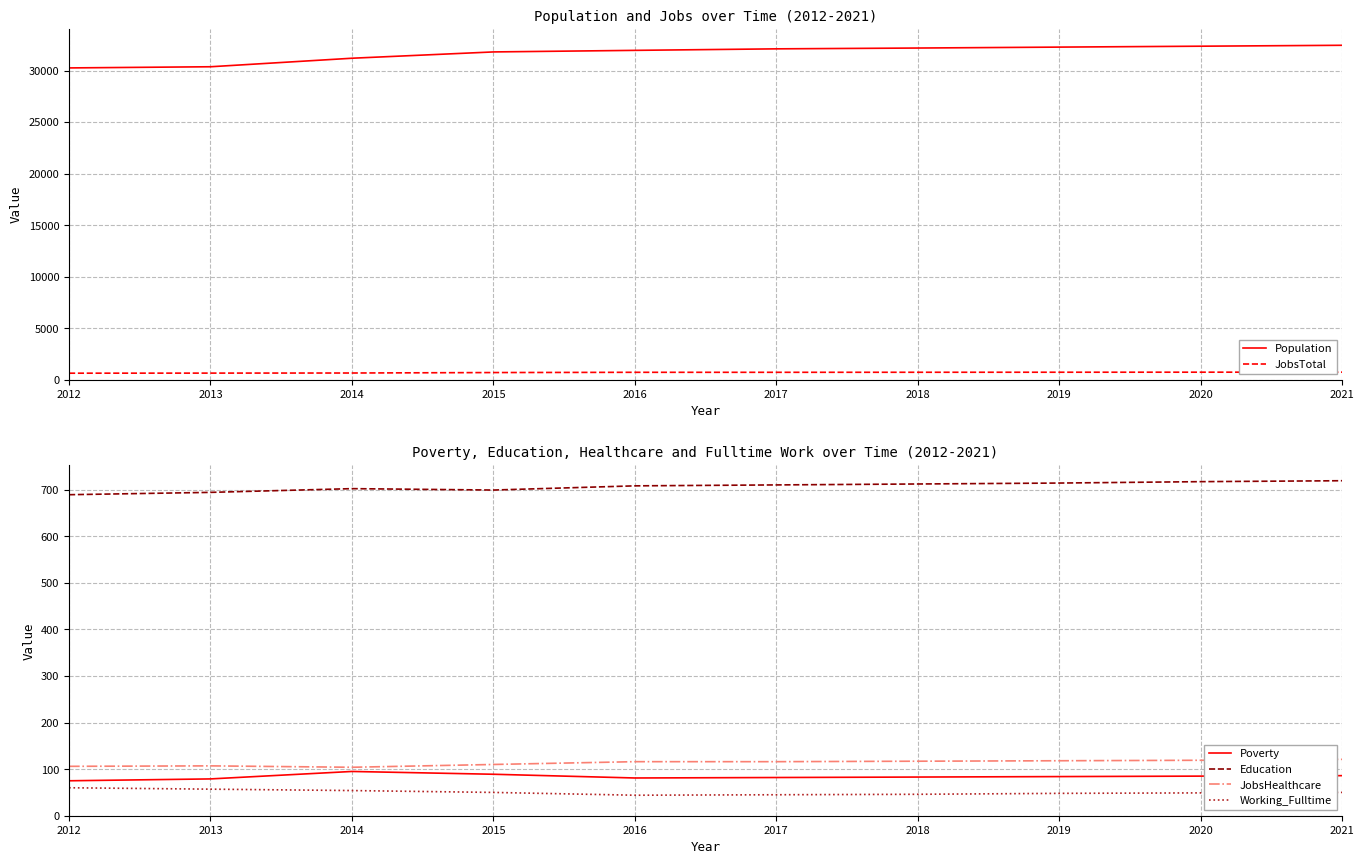

Reading right to left, list all the values displayed in this chart.

Population: 2021=32450	2020=32361	2019=32273	2018=32183	2017=32104	2016=31957	2015=31805	2014=31193	2013=30366	2012=30253
JobsTotal: 2021=724	2020=721	2019=717	2018=713	2017=709	2016=709	2015=685	2014=641	2013=631	2012=623
Poverty: 2021=86	2020=85	2019=84	2018=83	2017=82	2016=81	2015=89	2014=95	2013=79	2012=75
Education: 2021=719	2020=717	2019=714	2018=712	2017=710	2016=708	2015=699	2014=702	2013=694	2012=689
JobsHealthcare: 2021=121	2020=119	2019=118	2018=117	2017=116	2016=116	2015=110	2014=104	2013=107	2012=106
Working_Fulltime: 2021=50	2020=49	2019=48	2018=46	2017=45	2016=44	2015=50	2014=54	2013=57	2012=60